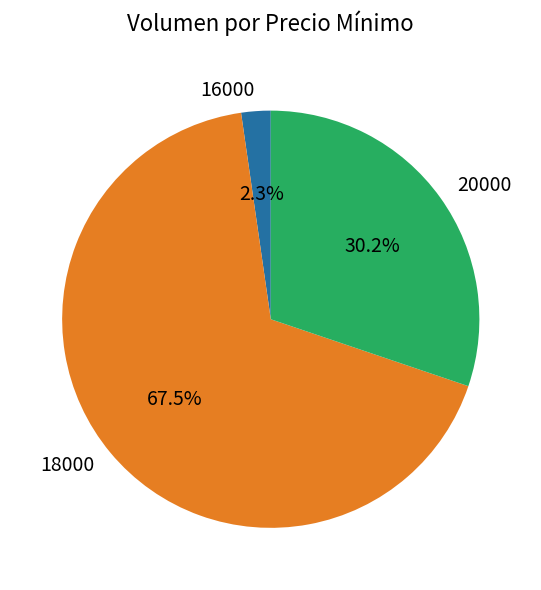

What percentage do 18000 and 20000 together represent?

97.7%